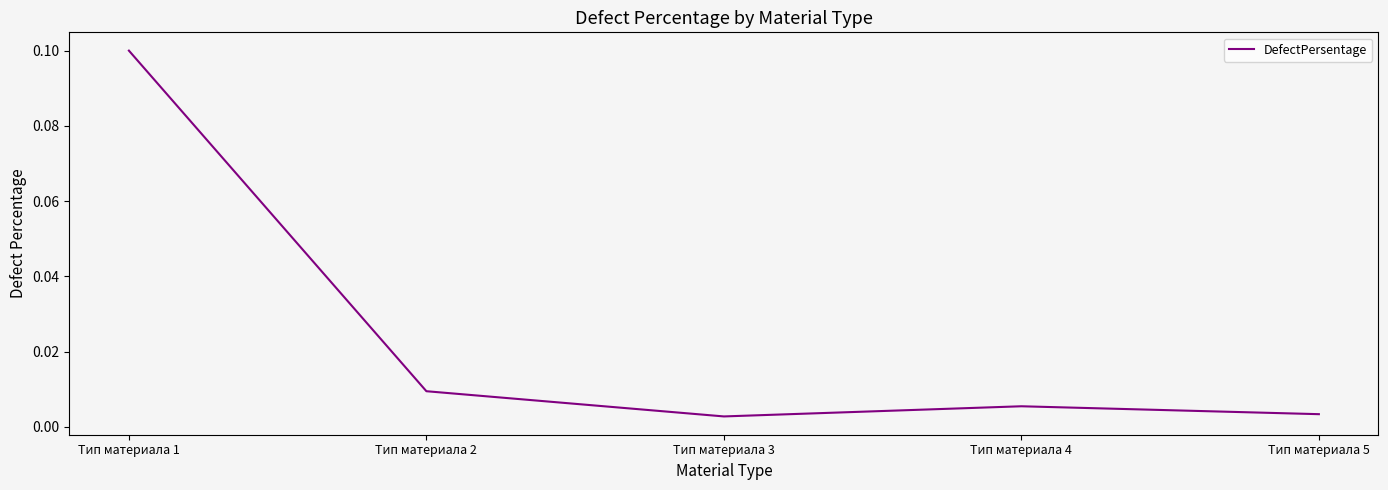

How many interior local valleys (lower than both neighbors) does the data have?

1